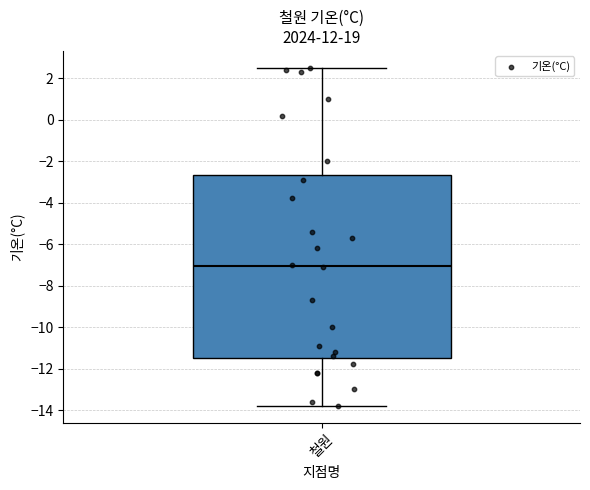

Transcribe this box plot: give where the median line is, the range the box spans, and where the two whiskers end, as read against the y-axis. The values are not printed on the chart, so give them approximately, as read against the axis.

median -7.0, box -11.4 to -2.6, whiskers -13.8 to 2.6